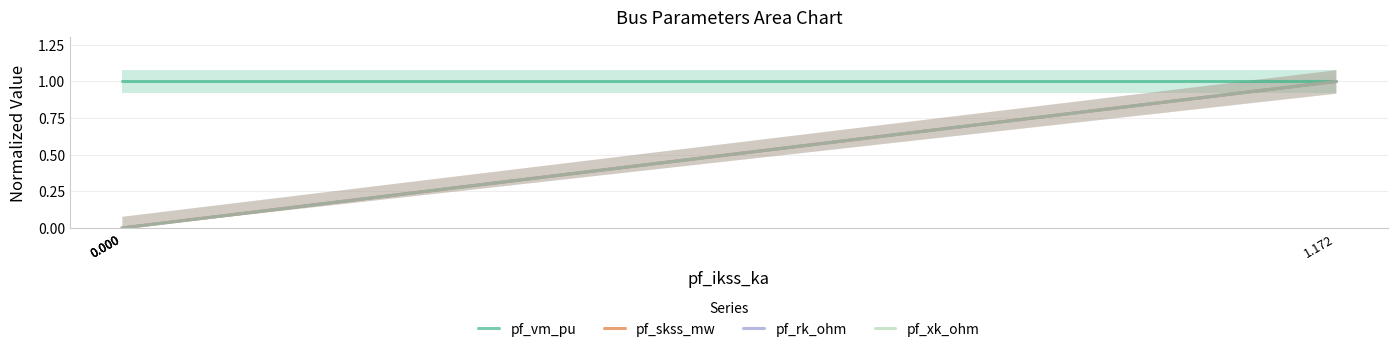

How many data points in pf_rk_ohm are above 0?

1